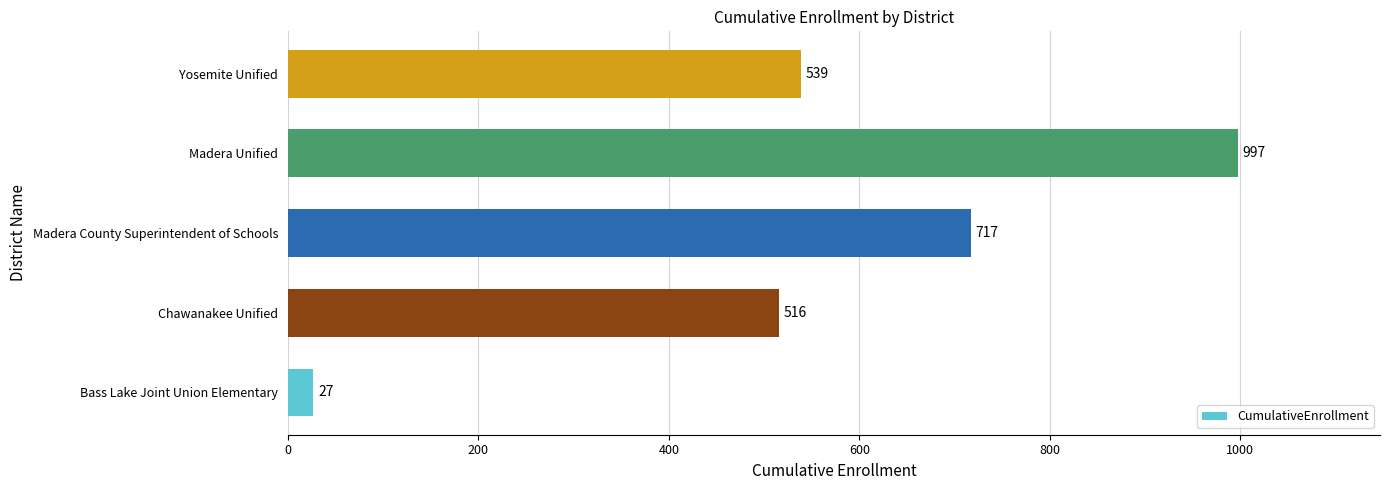

What is the change in value from Madera County Superintendent of Schools to Yosemite Unified?

-178